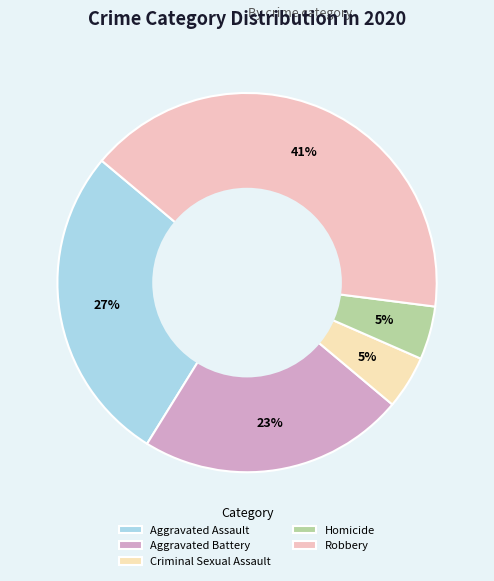

How many segments does this pie chart have?

5